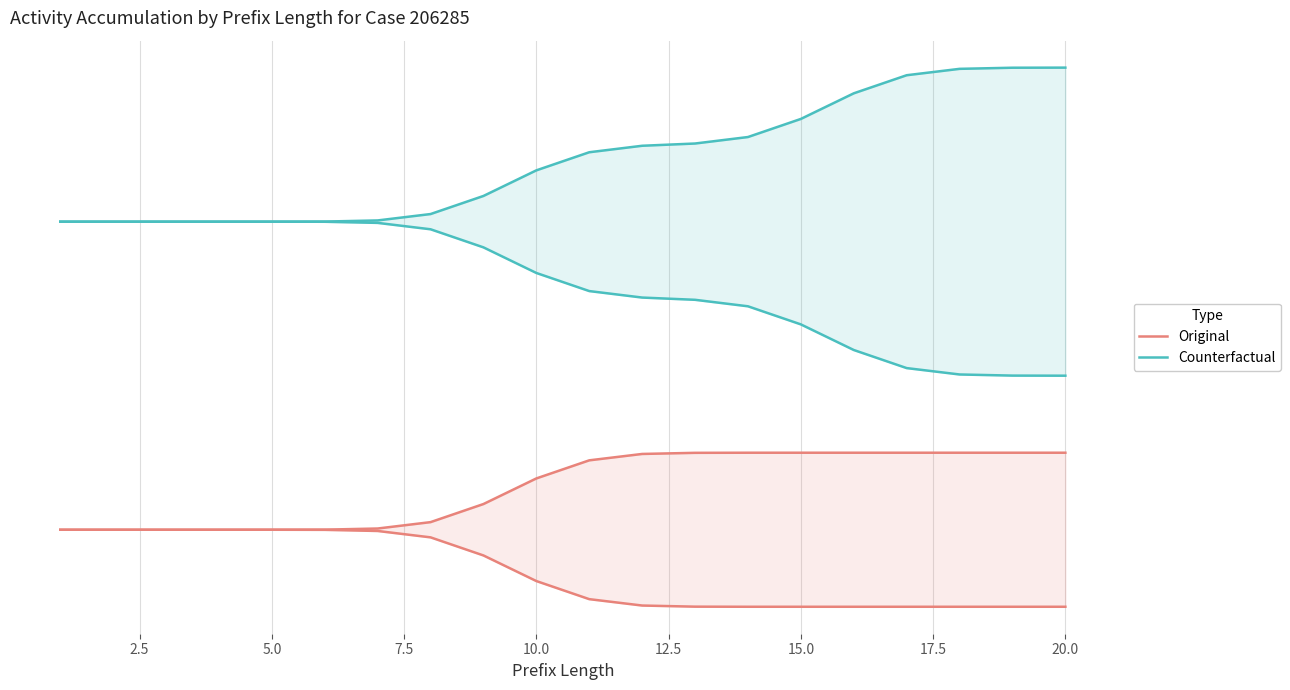

True or false: Counterfactual and Original cross at least once.

False